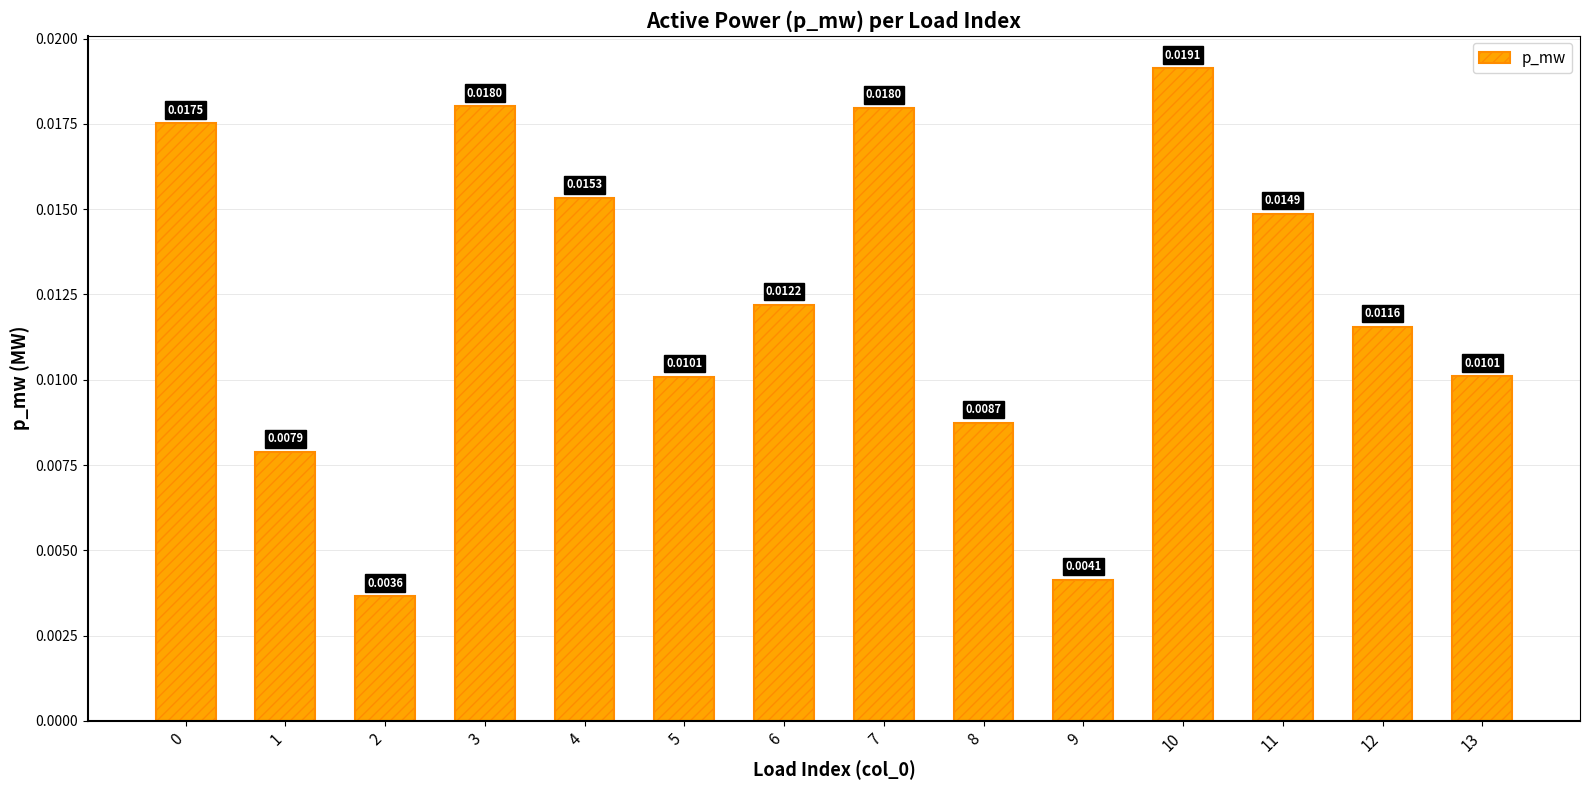

Which has a higher value, 9 or 13?

13